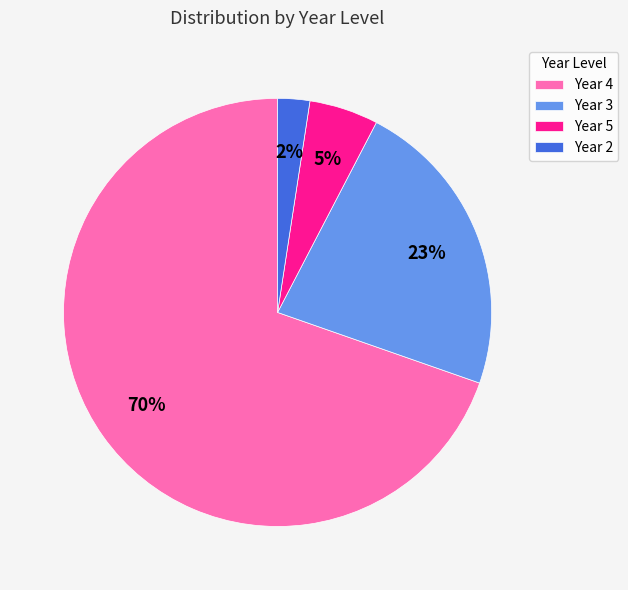

The Year 2 slice represents 2% of the pie. True or false?

True